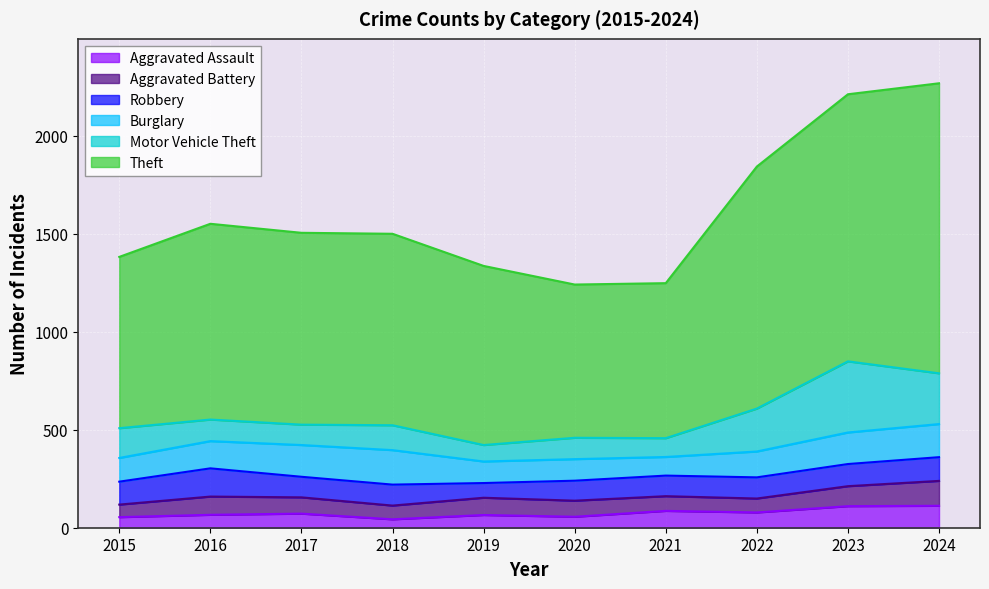

List the series in order of their peak value, lowest first.

Aggravated Assault, Aggravated Battery, Robbery, Burglary, Motor Vehicle Theft, Theft